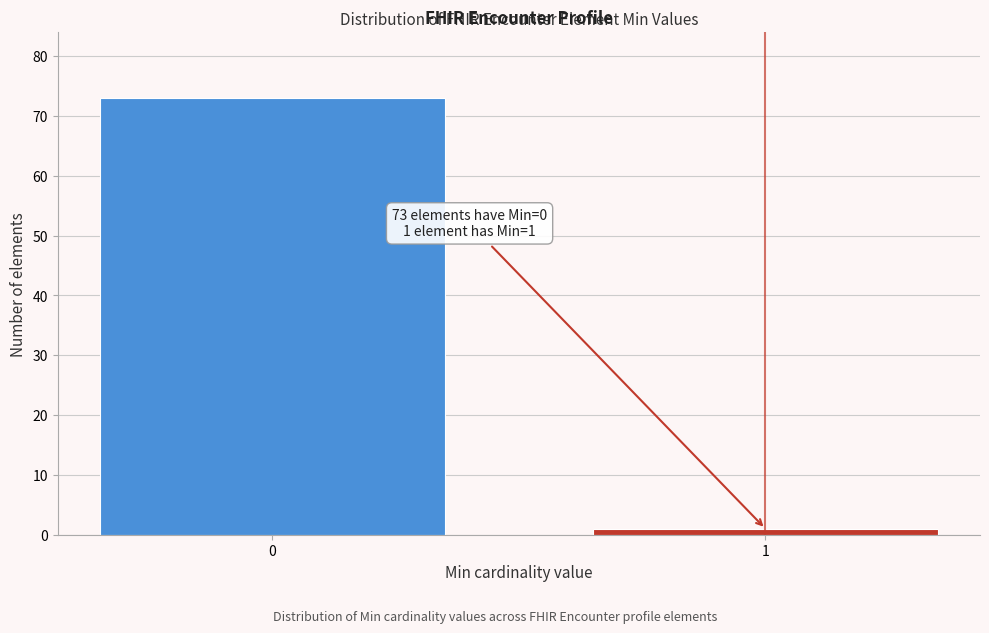

Reading left to right, extract all data points from this chart.

73	1